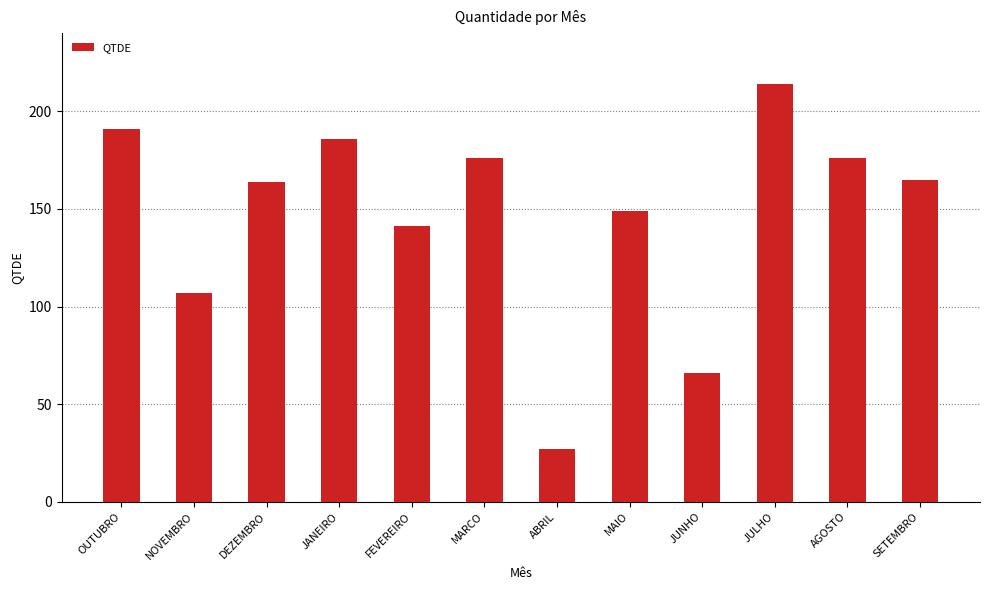

What is the smallest value displayed?

27